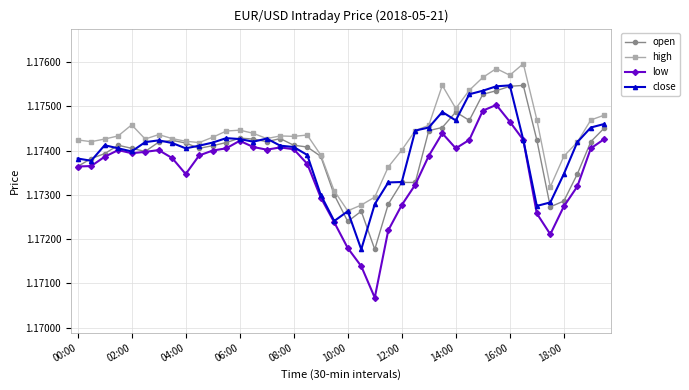

At how many categories does at least one series exceed 1?

40